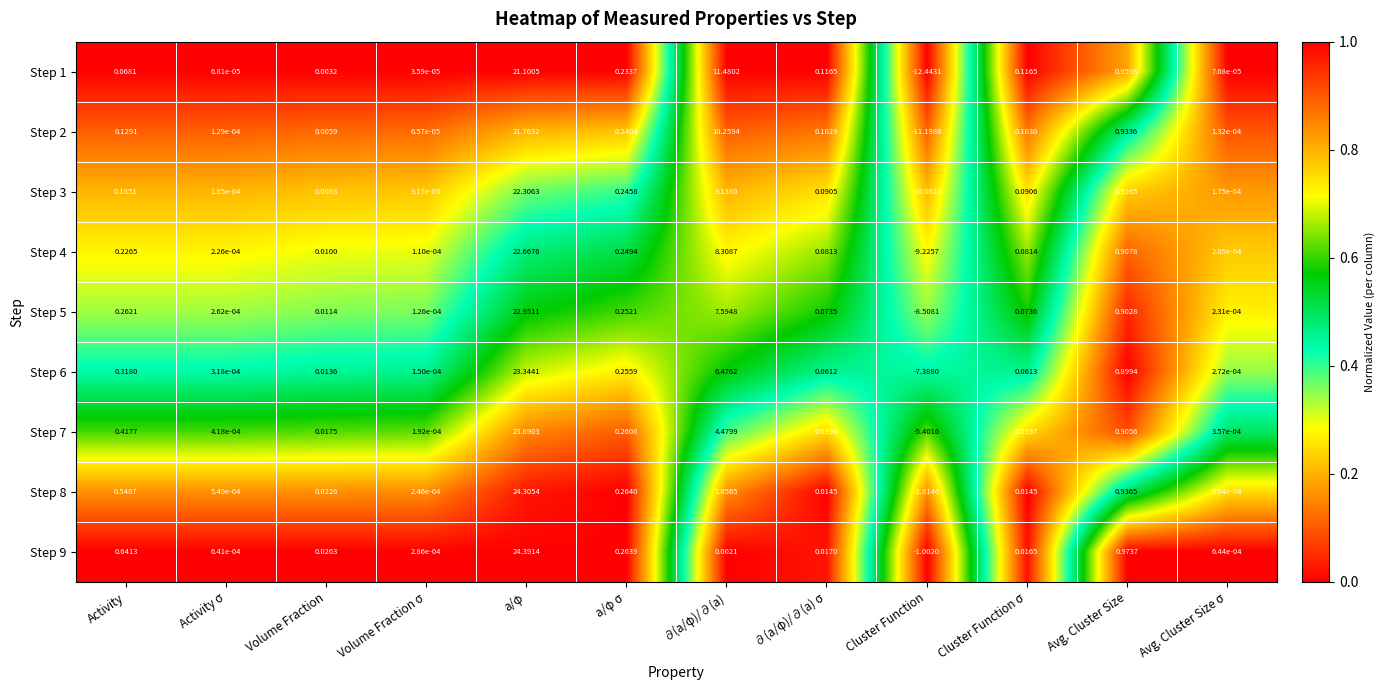

Rank the series by their maximum value, from highest to lowest.

Step 9, Step 8, Step 7, Step 6, Step 5, Step 4, Step 3, Step 2, Step 1